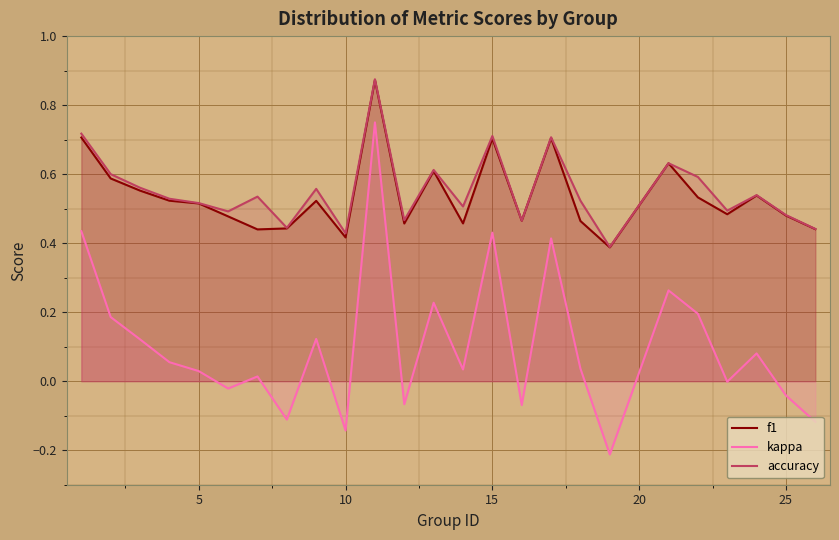

Which series has the widest spread of values?

kappa